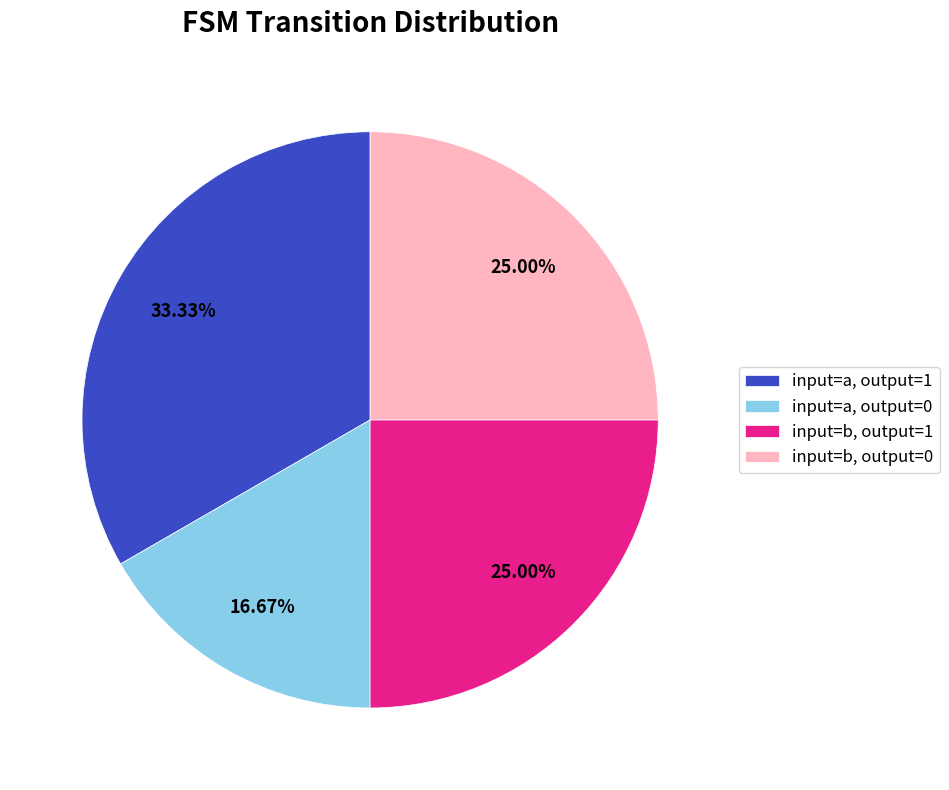

To the nearest percent, what percentage of the pie is input=a, output=1?

33%